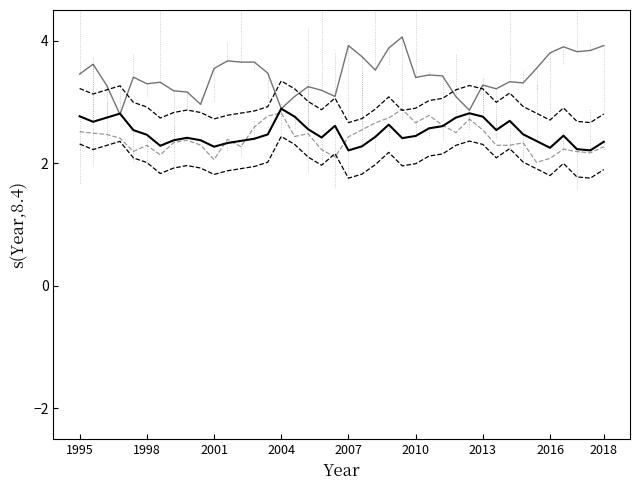

True or false: oddA (smoothed) has a value of 5.3 at 19.

False